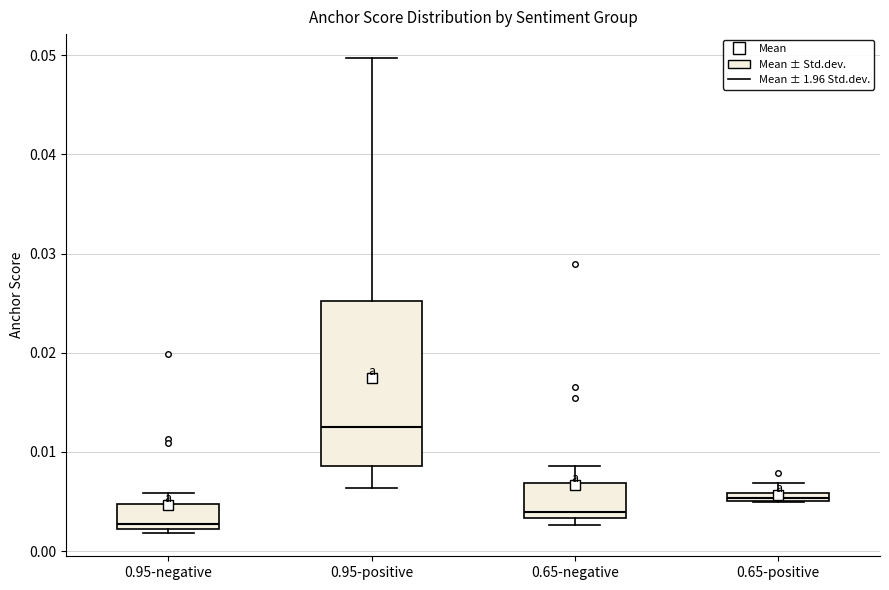

Where does the median line of the box for 0.95-positive sit on the y-axis? The values are not printed on the chart, so give them approximately, as read against the axis.

0.012